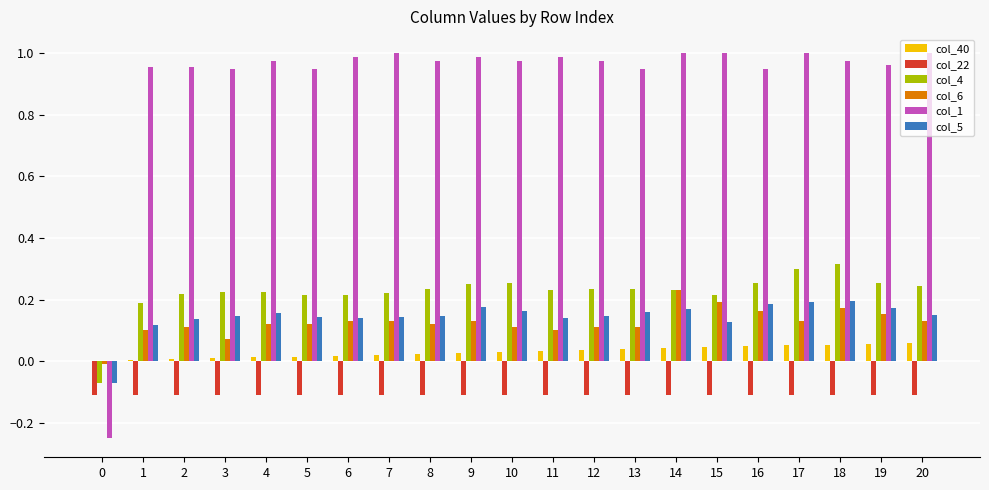

Which series has the largest total across all categories?

col_1